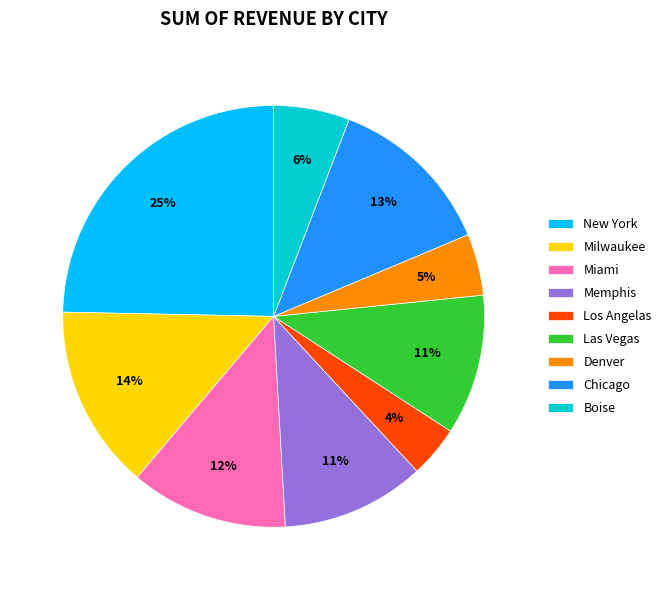

True or false: Las Vegas accounts for 11% of the total.

True